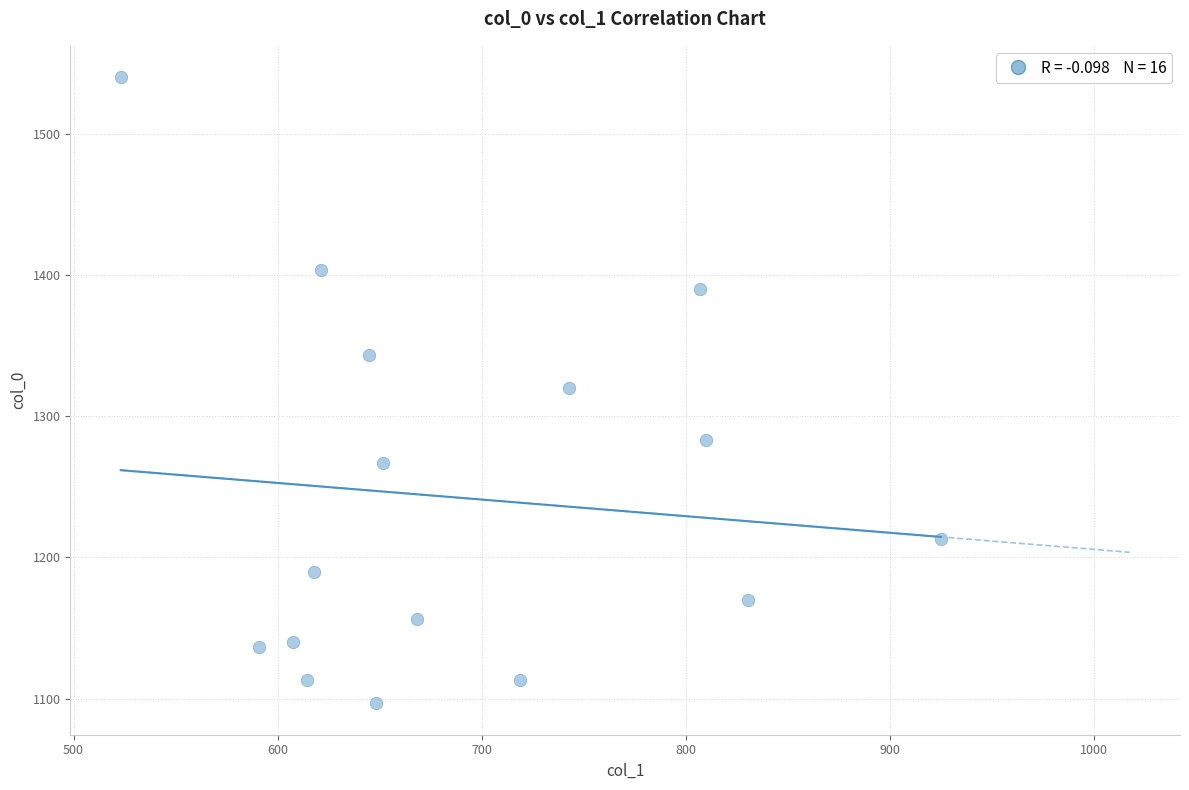

What is the range of Y values (max minus min)?

443.3